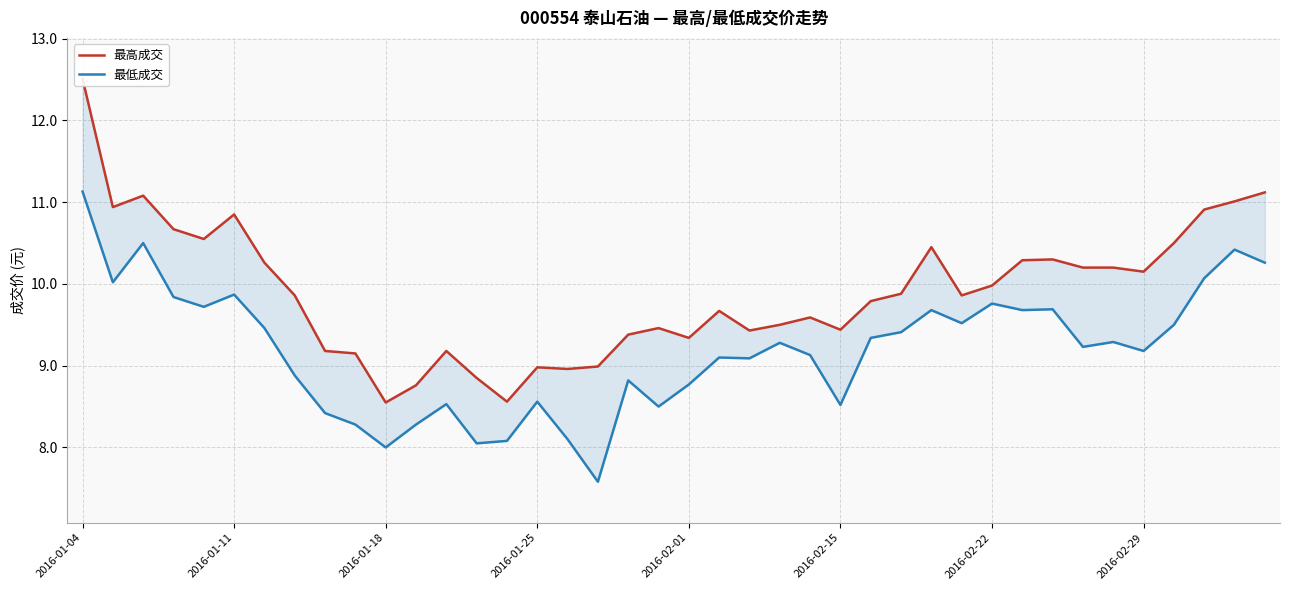

What is the spread (max minus min) of values at 23?

0.2